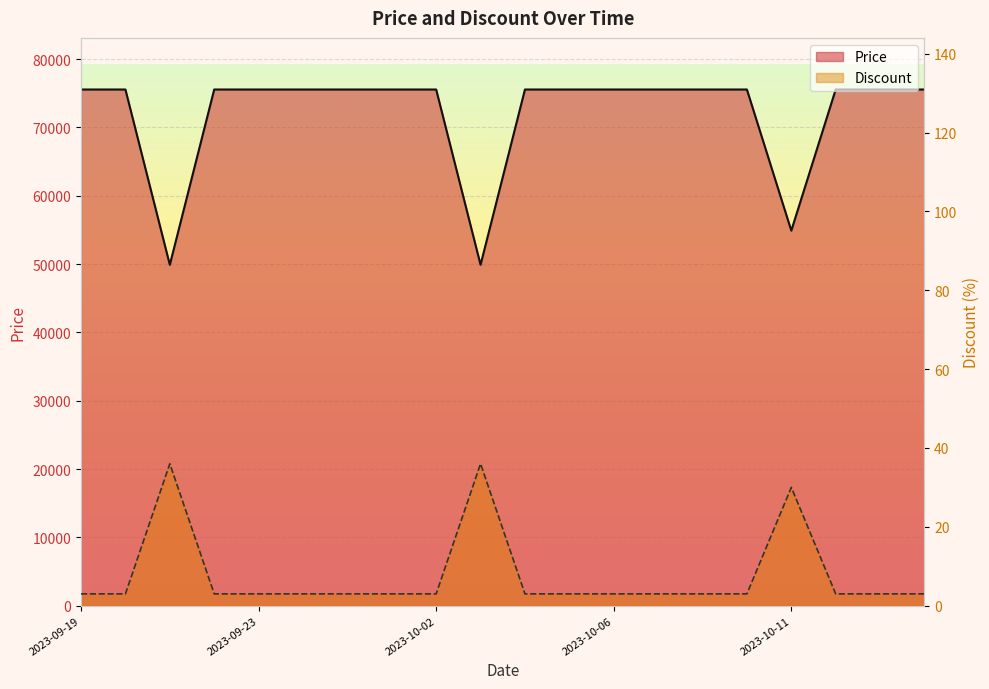

Reading left to right, transcribe all the data shown in this chart.

Price: 75560	75560	49900	75560	75560	75560	75560	75560	75560	49900	75560	75560	75560	75560	75560	75560	54900	75560	75560	75560
Discount: 3	3	36	3	3	3	3	3	3	36	3	3	3	3	3	3	30	3	3	3